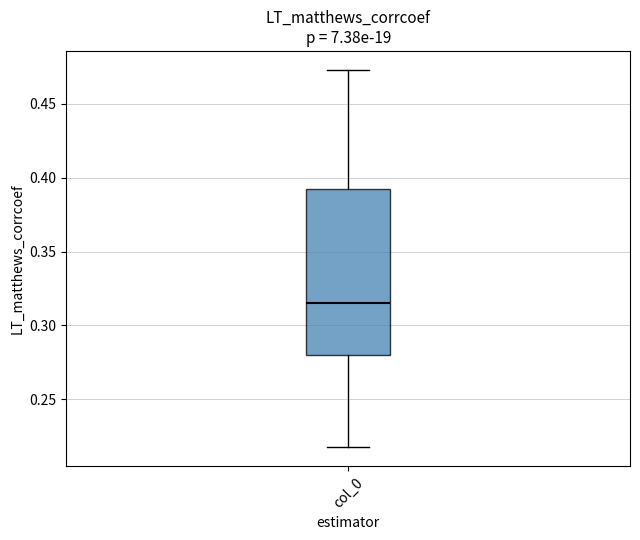

Transcribe this box plot: give where the median line is, the range the box spans, and where the two whiskers end, as read against the y-axis. The values are not printed on the chart, so give them approximately, as read against the axis.

median 0.315, box 0.280 to 0.390, whiskers 0.220 to 0.475